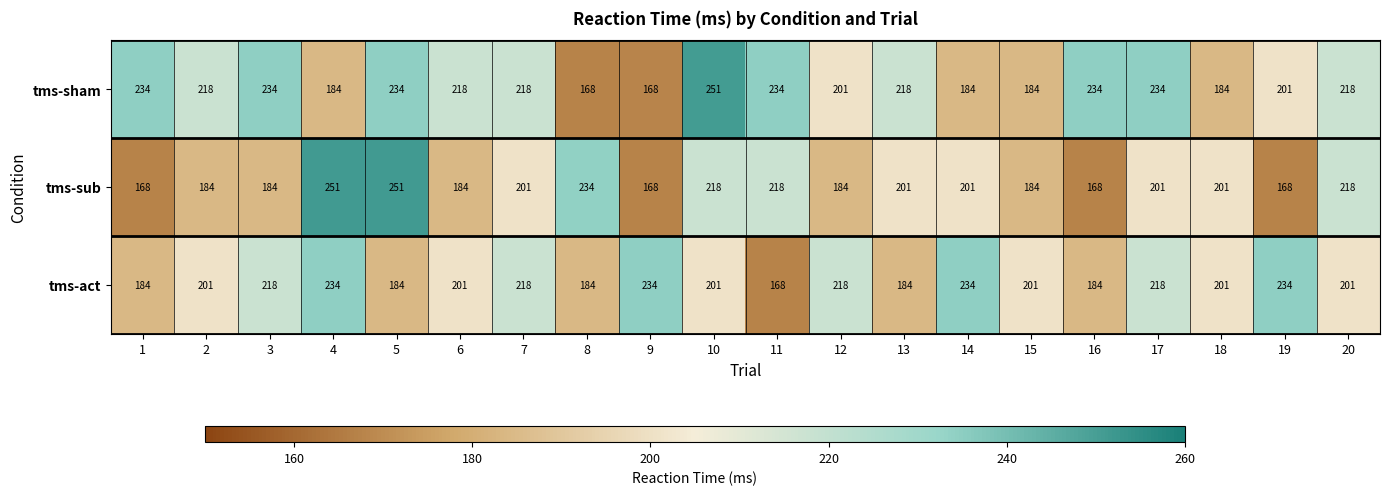

What is the approximate value of tms-sub at 18?

201